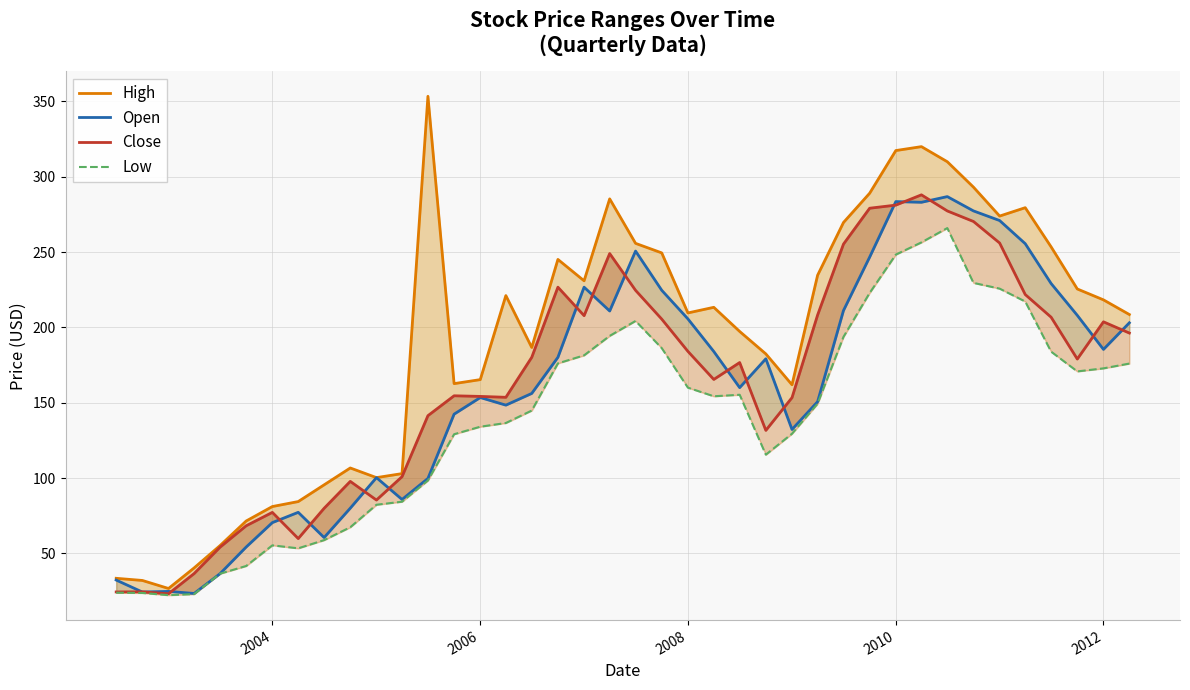

Reading left to right, list all the values displayed in this chart.

High: 33.4	32.0	26.7	40.3	55.1	71.5	81.1	84.4	95.5	106.7	100.3	102.9	353.4	162.7	165.3	221.1	186.7	245.1	230.9	285.3	255.8	249.5	209.6	213.3	197.3	182.4	161.9	234.6	269.6	289.1	317.4	320.0	310.0	293.1	273.9	279.5	253.4	225.5	218.3	208.6
Open: 32.3	24.3	24.7	23.4	36.5	54.2	70.4	77.2	60.5	80.0	100.3	85.8	99.7	142.4	153.4	148.4	156.2	180.1	226.7	210.9	250.7	224.6	205.7	184.0	160.0	179.2	132.2	150.7	211.2	246.7	283.5	283.1	286.8	277.3	270.9	255.6	229.1	208.0	185.4	203.1
Close: 24.4	24.5	23.2	36.6	54.1	68.3	77.2	59.8	79.9	97.8	85.4	100.9	141.4	154.6	154.2	153.6	180.1	226.7	207.8	249.0	224.6	205.5	184.1	165.4	176.7	131.6	153.4	208.2	255.3	279.1	281.2	288.0	277.3	270.3	256.0	221.8	206.8	179.0	203.7	196.2
Low: 23.9	23.7	22.2	22.9	36.5	41.6	55.3	53.3	58.8	67.3	82.3	84.3	98.4	129.1	134.1	136.5	144.8	176.1	181.4	194.4	204.3	186.2	160.0	154.3	155.3	115.5	129.4	149.3	193.7	222.9	248.3	256.4	265.9	229.6	225.7	217.2	183.9	170.8	172.8	176.0